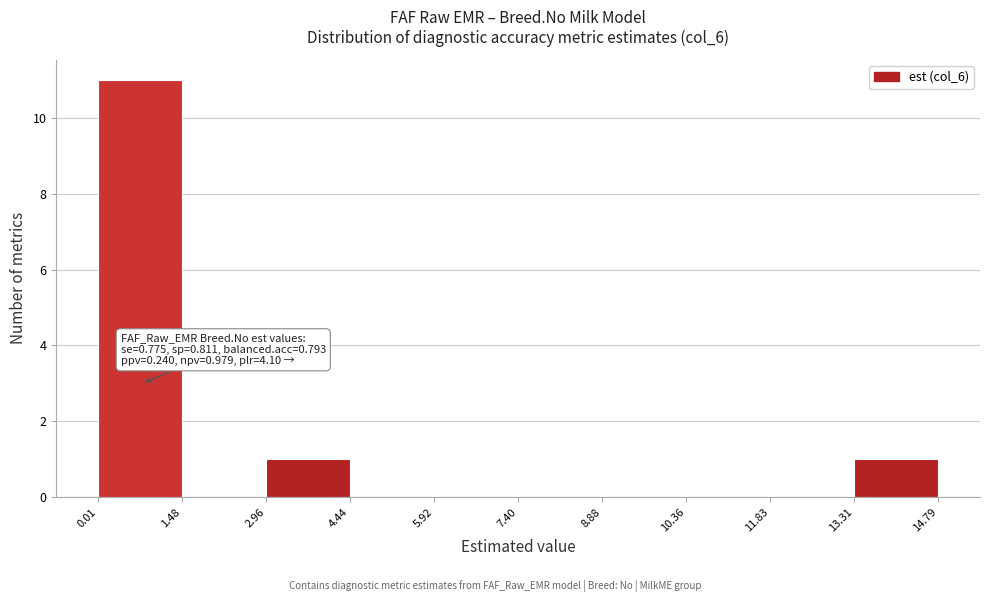

Over which range of the x-axis is the bar tallest?

0.01 to 1.48